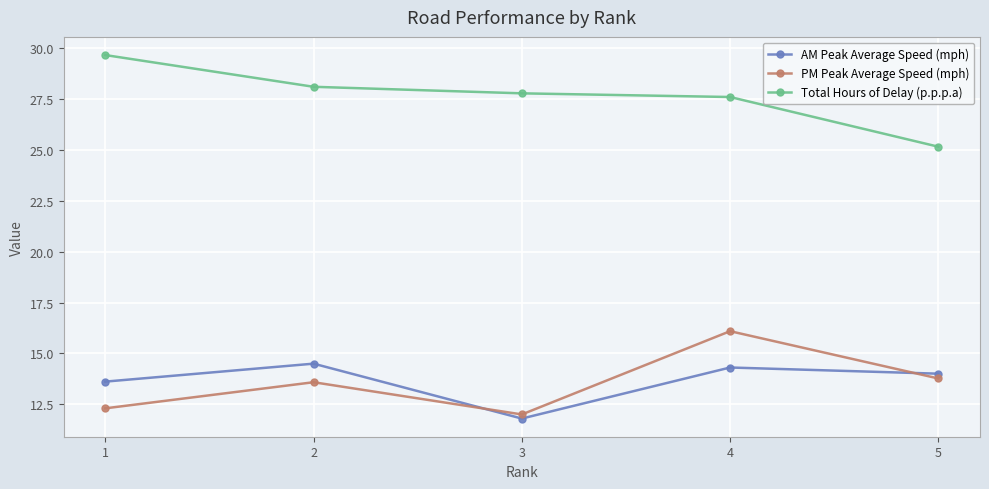

Reading left to right, transcribe all the data shown in this chart.

AM Peak Average Speed (mph): 13.6	14.5	11.8	14.3	14.0
PM Peak Average Speed (mph): 12.3	13.6	12.0	16.1	13.8
Total Hours of Delay (p.p.p.a): 29.7	28.1	27.8	27.6	25.2